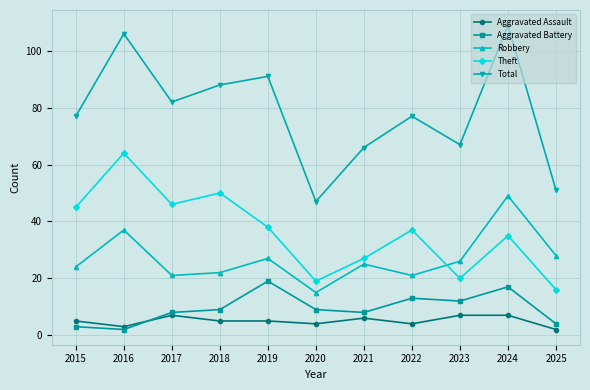

At which category does the chart reach its peak across all series?

2024